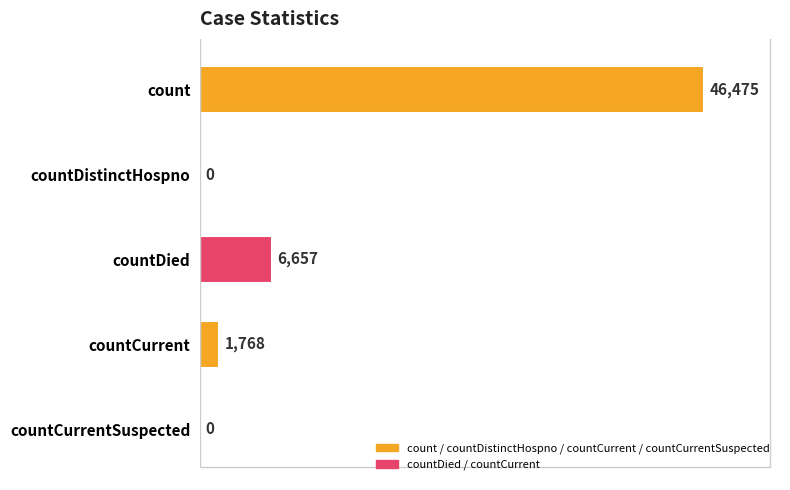

Are the bars horizontal?

Yes